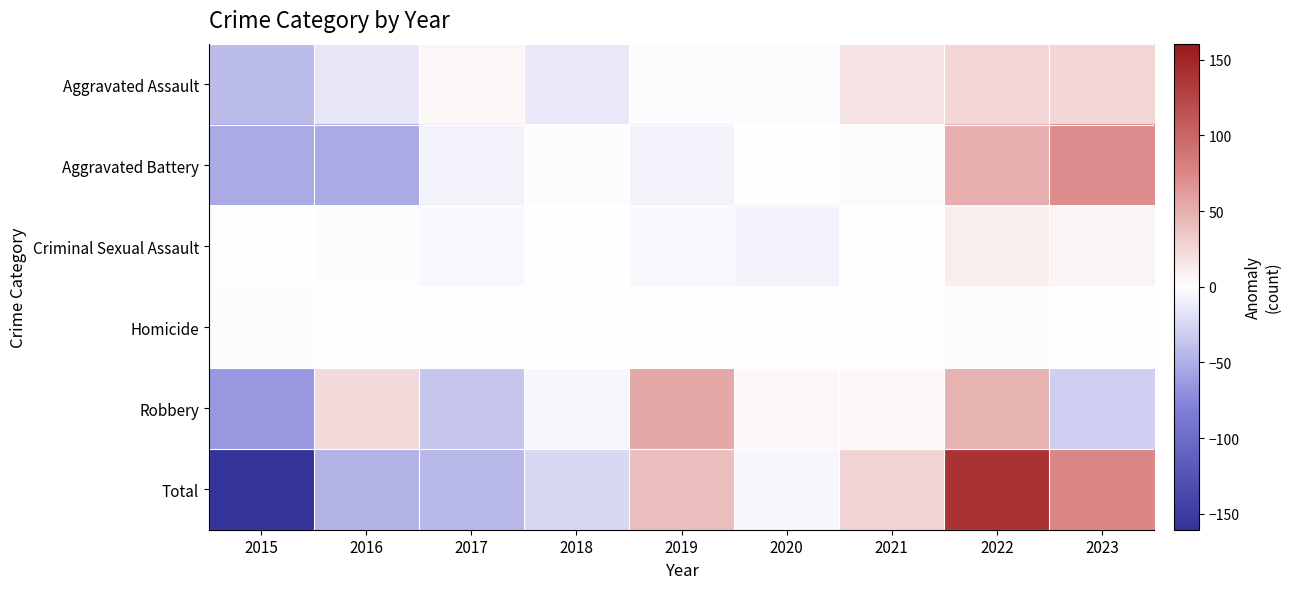

What is the difference between the highest and lowest values at 2020?

12.7